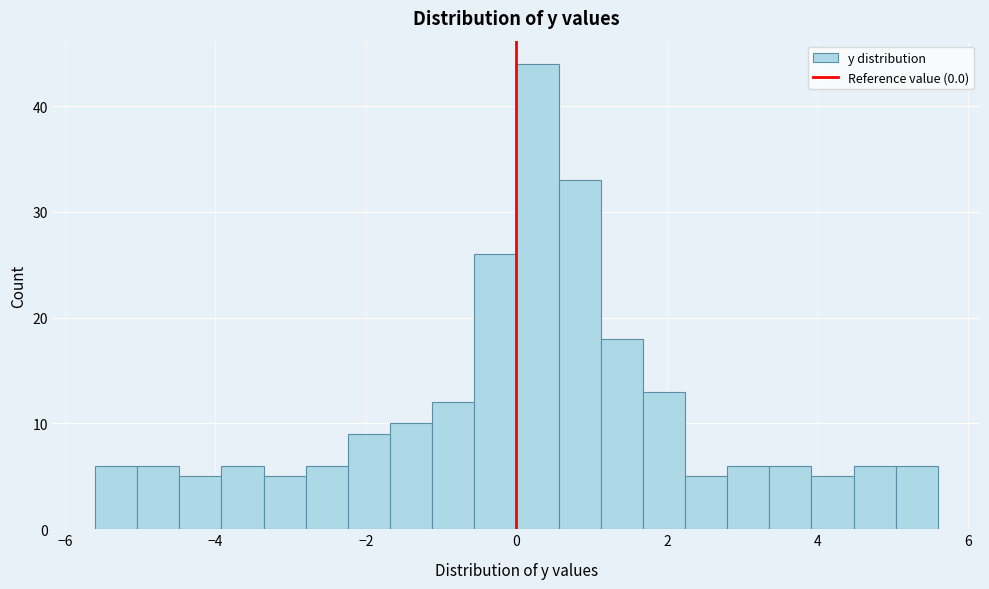

Read against the x-axis, roughly where is the centre of the tallest bar?

0.2